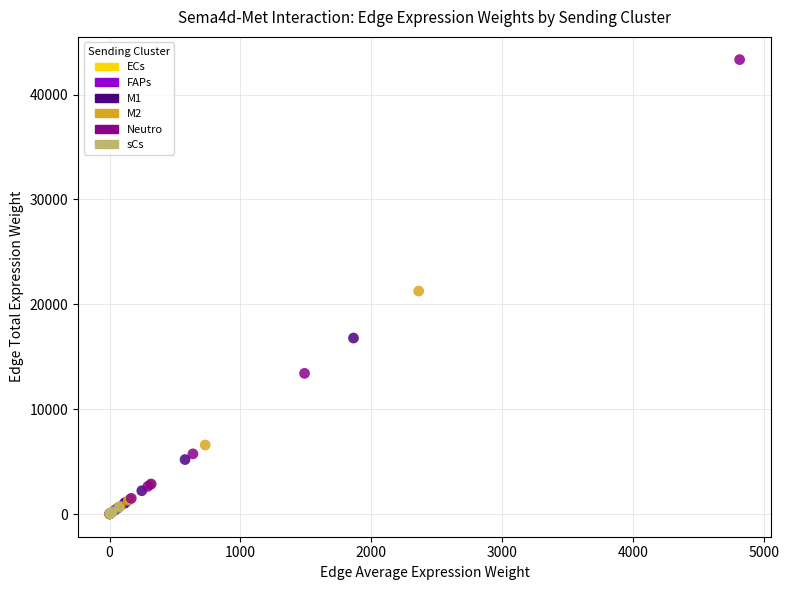

Which series has the widest spread of Y values?

Neutro